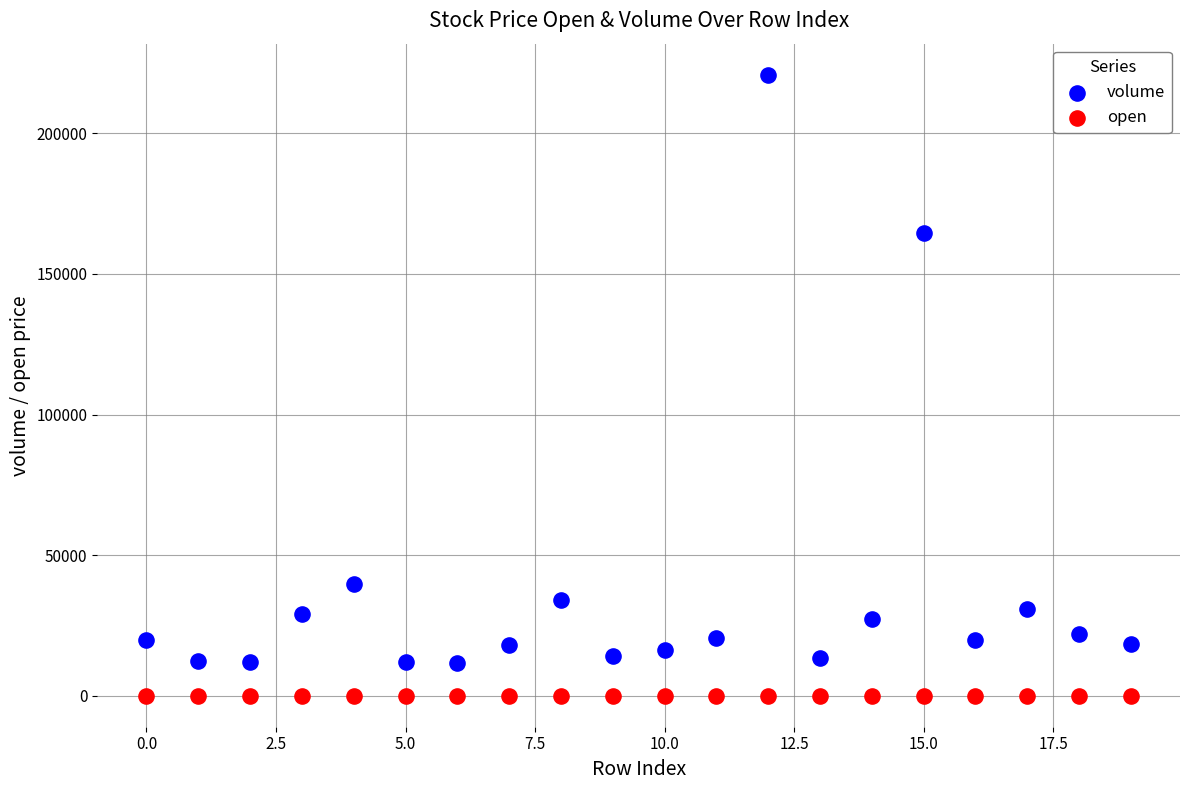

Across all data points, what is the range of Y values (max minus min)?

220807.2